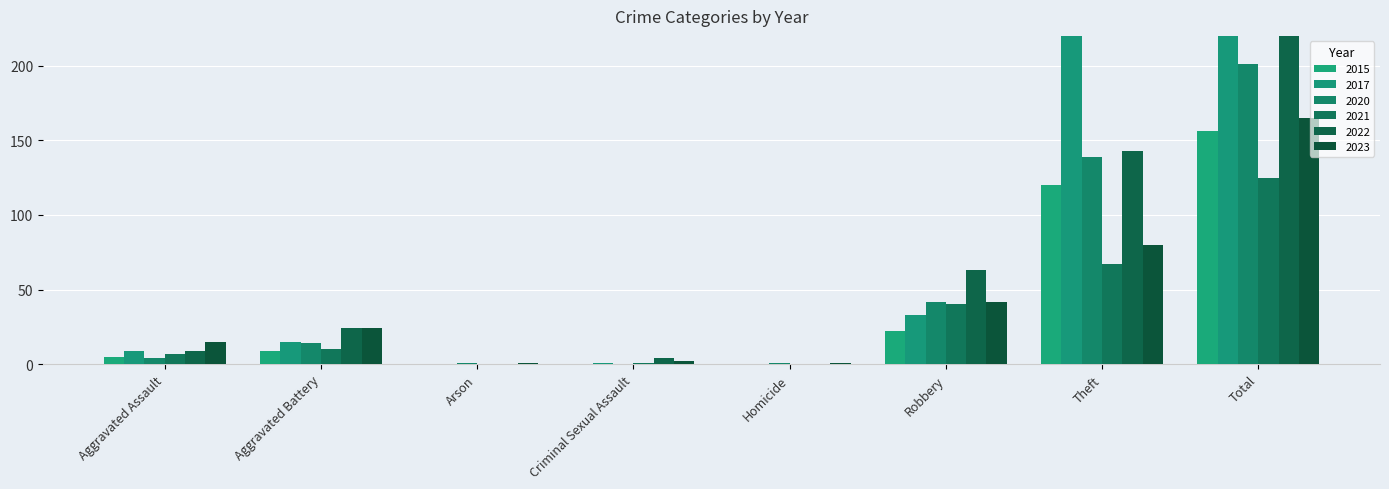

Reading right to left, list all the values displayed in this chart.

2023: Total=165	Theft=80	Robbery=42	Homicide=1	Criminal Sexual Assault=2	Arson=1	Aggravated Battery=24	Aggravated Assault=15
2020: Total=201	Theft=139	Robbery=42	Homicide=1	Criminal Sexual Assault=0	Arson=1	Aggravated Battery=14	Aggravated Assault=4
2017: Total=421	Theft=363	Robbery=33	Homicide=0	Criminal Sexual Assault=1	Arson=0	Aggravated Battery=15	Aggravated Assault=9
2021: Total=125	Theft=67	Robbery=40	Homicide=0	Criminal Sexual Assault=1	Arson=0	Aggravated Battery=10	Aggravated Assault=7
2022: Total=243	Theft=143	Robbery=63	Homicide=0	Criminal Sexual Assault=4	Arson=0	Aggravated Battery=24	Aggravated Assault=9
2015: Total=156	Theft=120	Robbery=22	Homicide=0	Criminal Sexual Assault=0	Arson=0	Aggravated Battery=9	Aggravated Assault=5